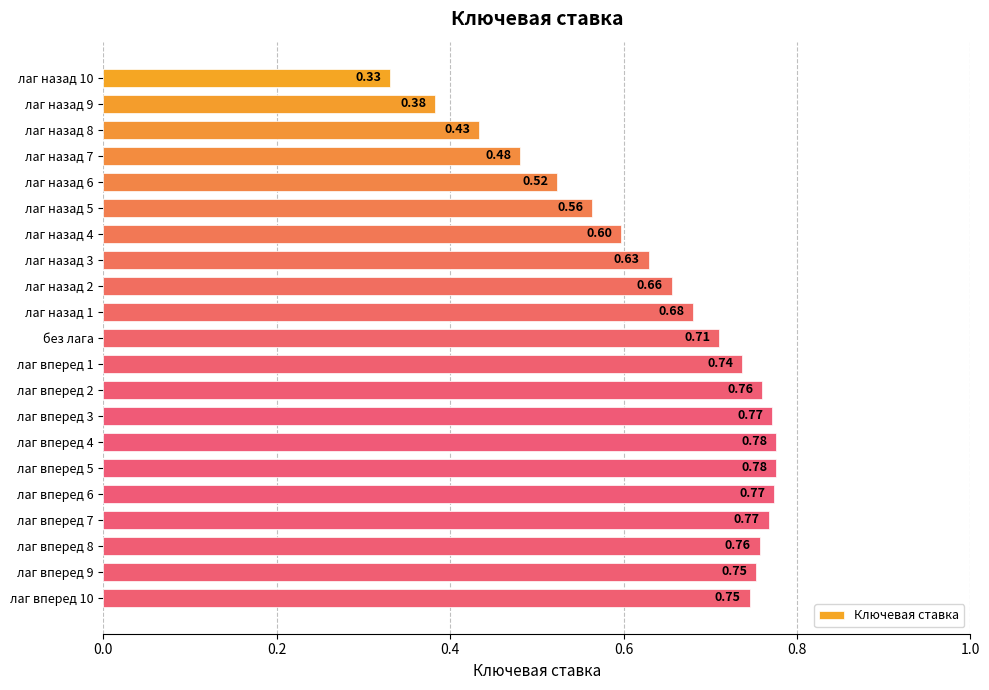

Between лаг назад 7 and лаг вперед 3, which is larger?

лаг вперед 3